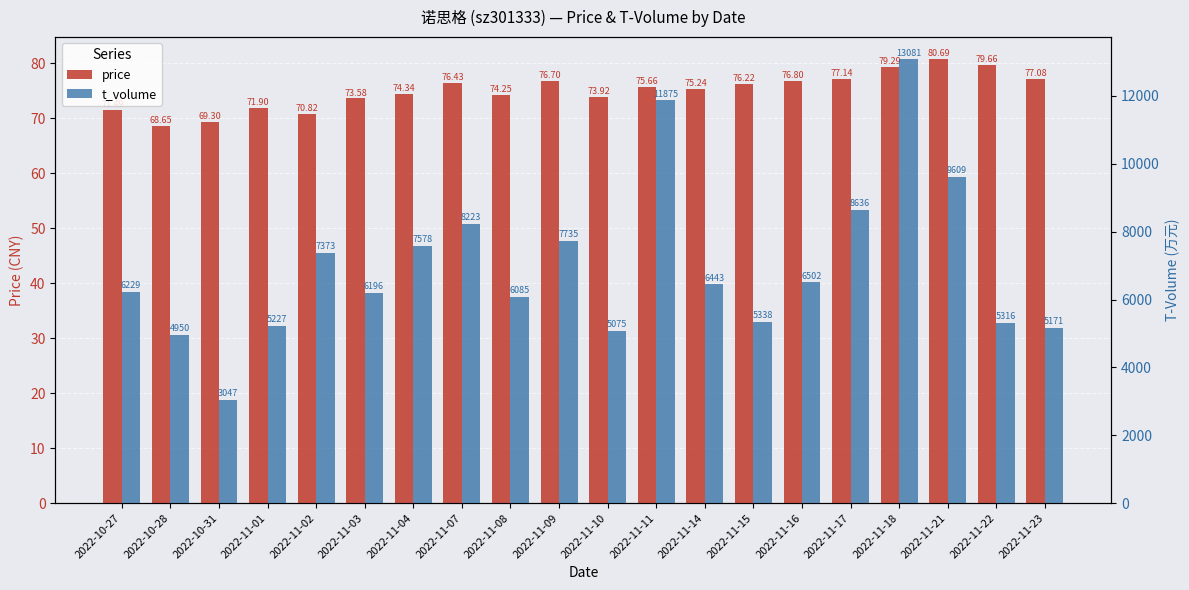

How many distinct data groups are displayed?

2